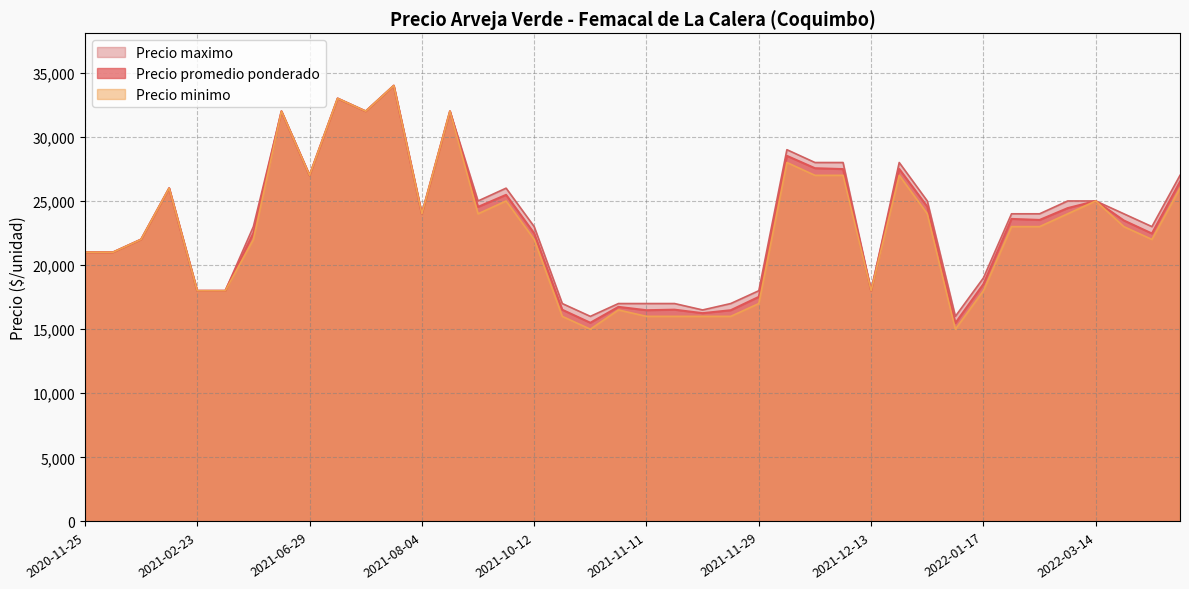

At how many categories does at least one series exceed 25543?

13